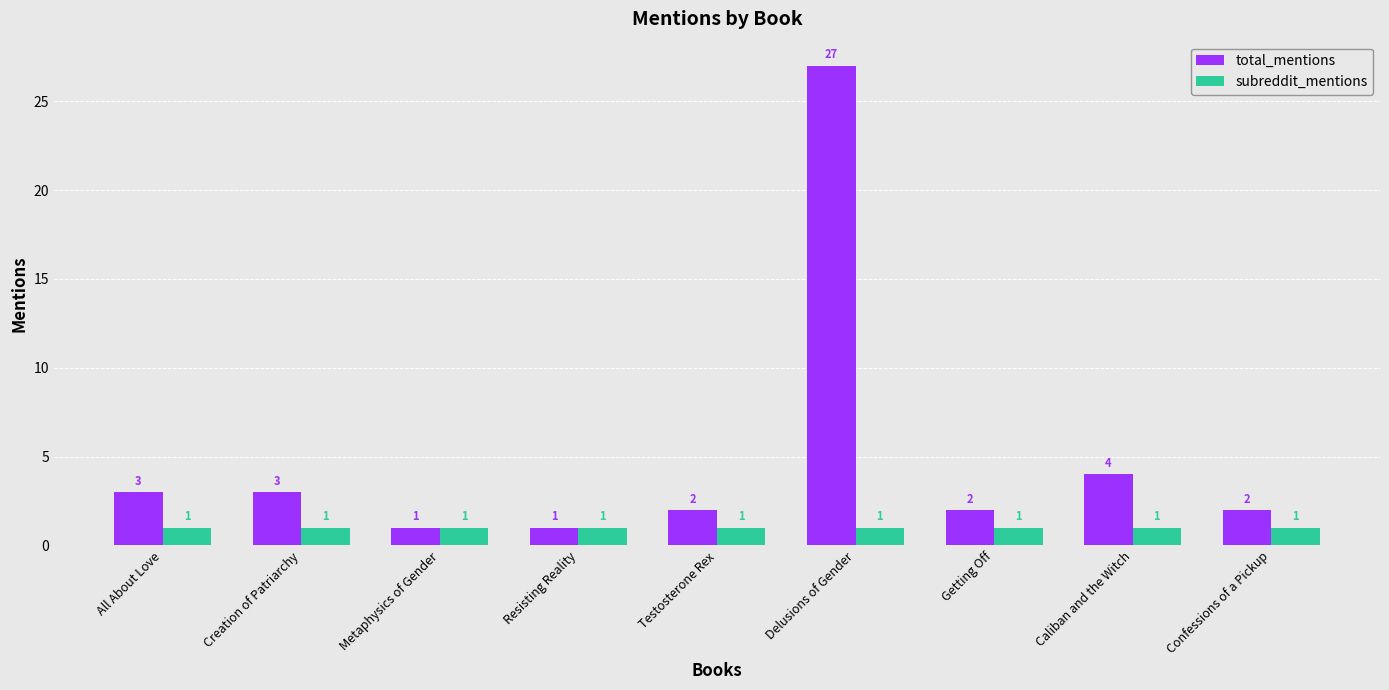

True or false: total_mentions has a value of 1 at Creation of Patriarchy.

False